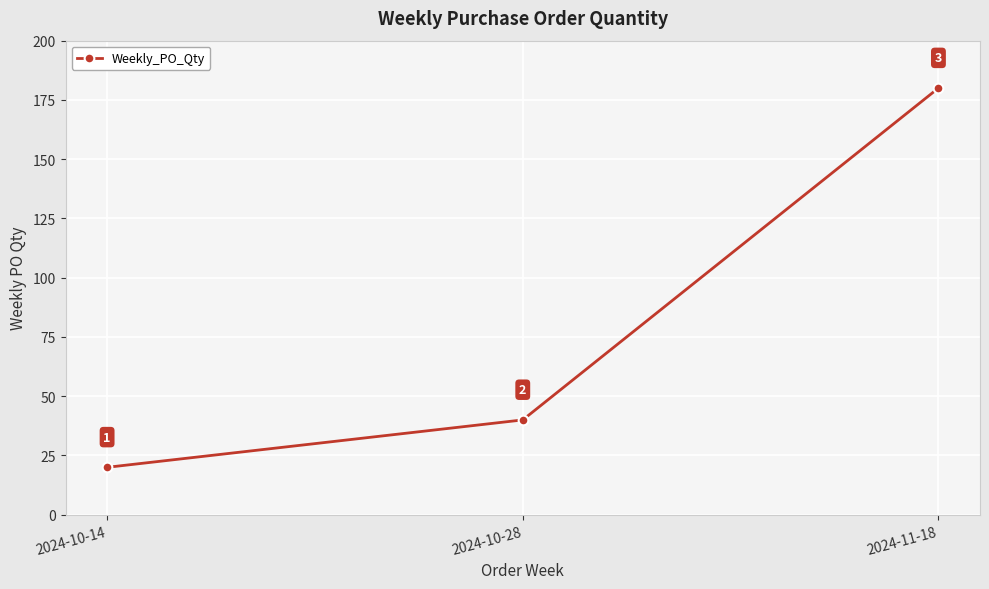

Between 2024-10-28 and 2024-11-18, which is larger?

2024-11-18